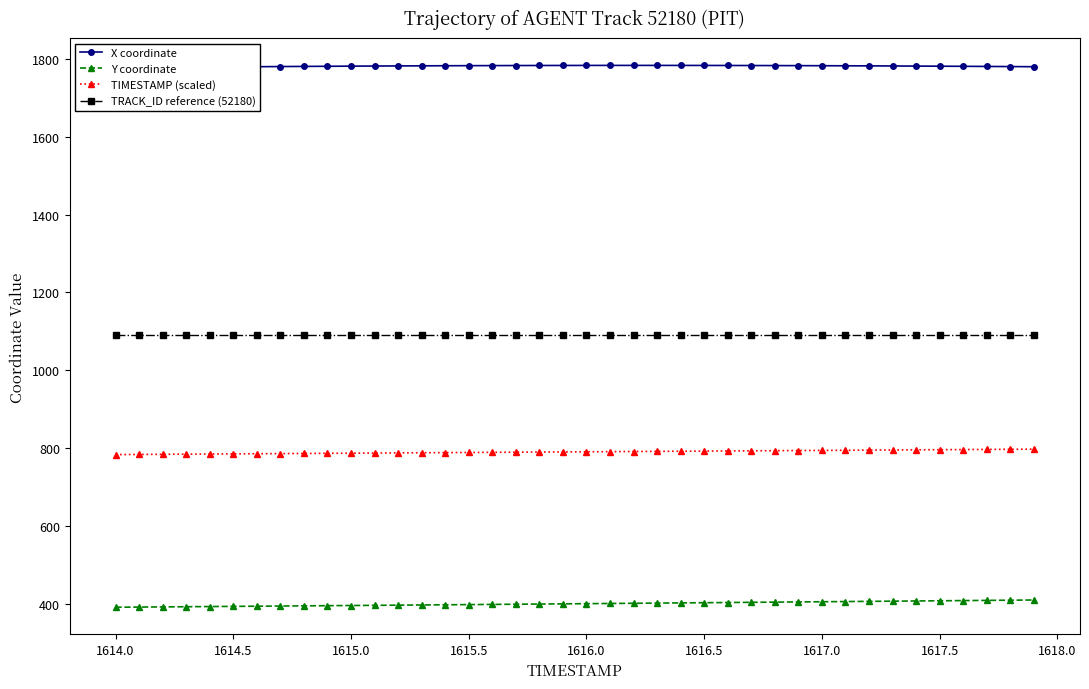

True or false: X coordinate and Y coordinate cross at least once.

False